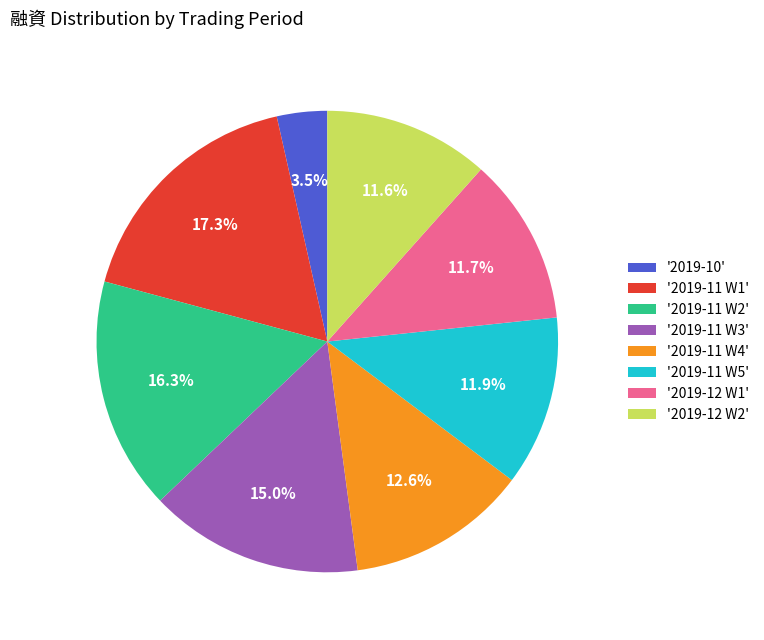

Between '2019-11 W2' and '2019-11 W4', which is larger?

'2019-11 W2'